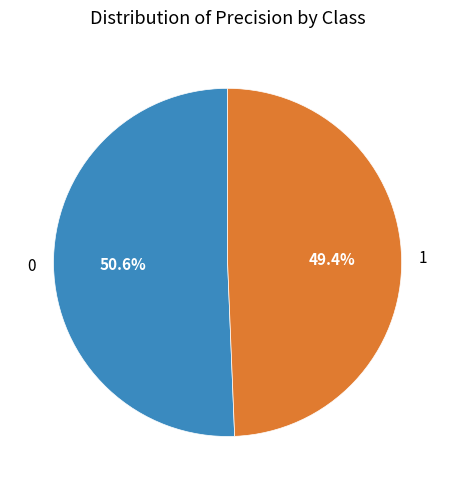

How many segments does this pie chart have?

2